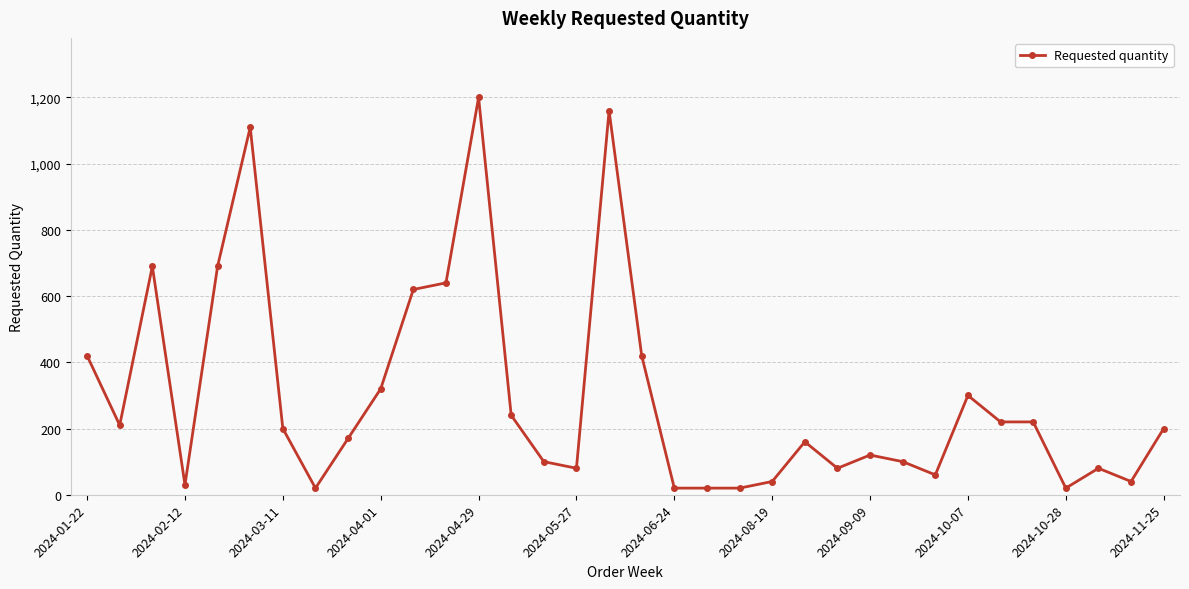

Does the chart have visible grid lines?

Yes